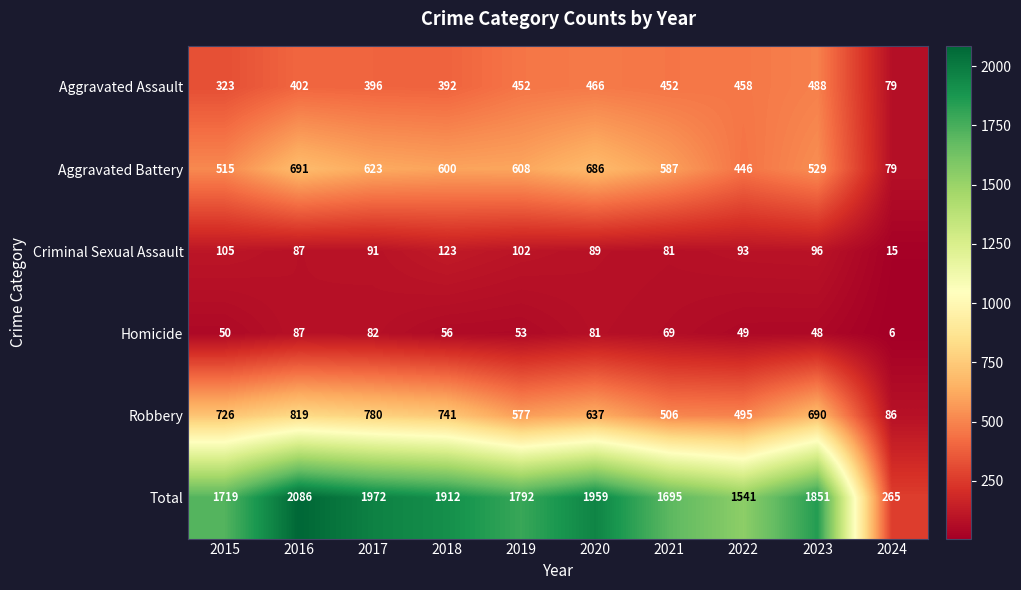

The Total series shows 2138 at 2022. True or false?

False